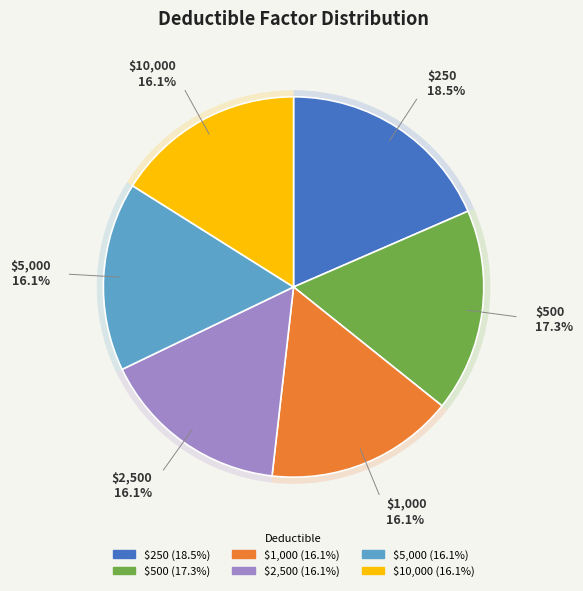

Is $10,000 the majority of the pie?

No